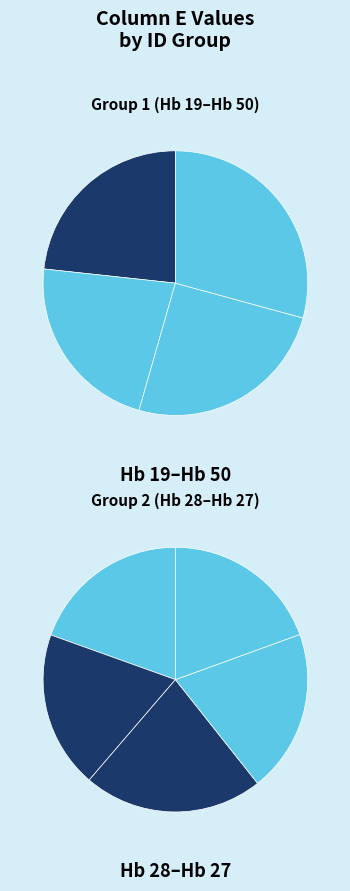

Rank the categories by value from lowest to highest.

Hb 20, Hb 30, Hb 27, Hb 28, Hb 26, Hb 19, S 17, Hb 23, Hb 50